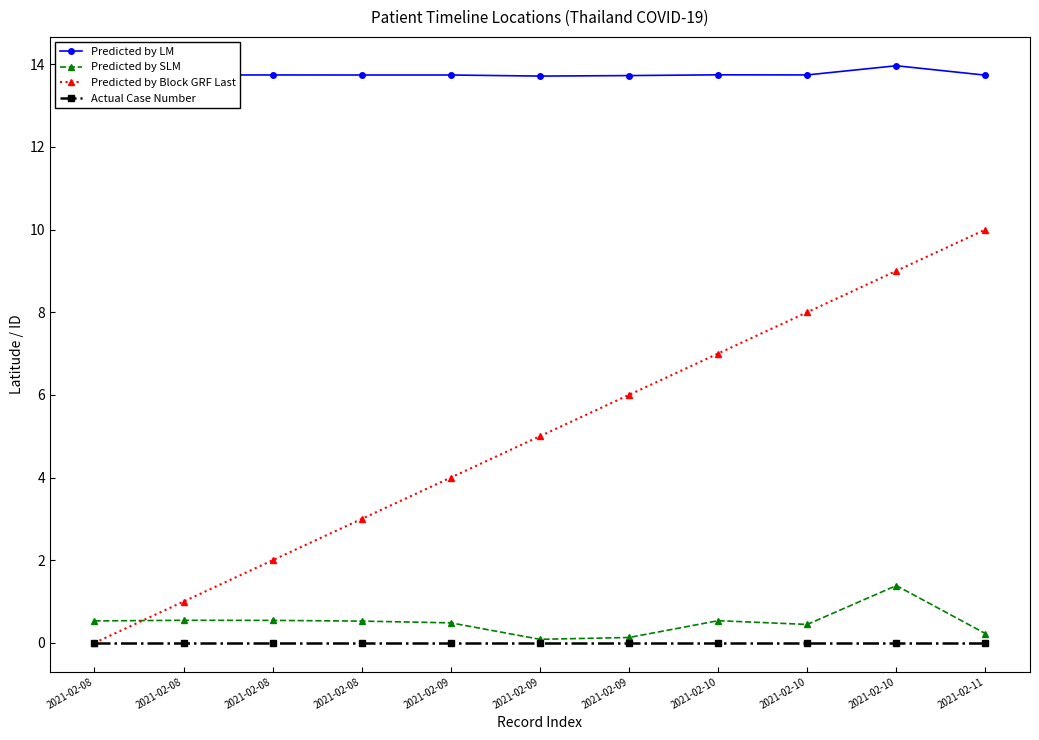

Which series has the largest range (max minus min)?

Predicted by Block GRF Last